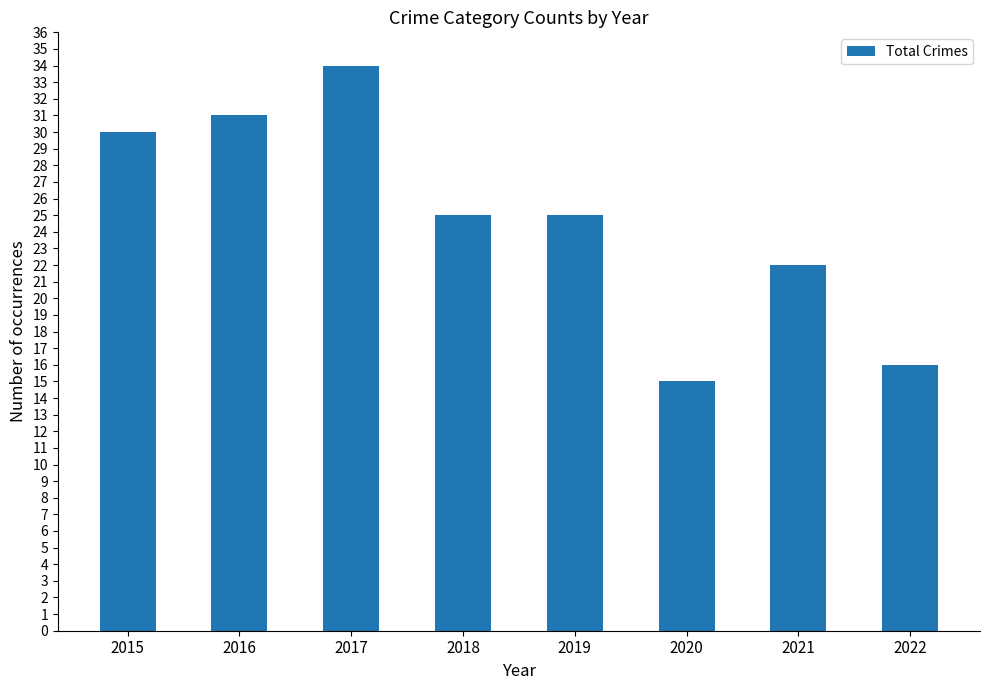

At which category does the chart reach its peak across all series?

2017